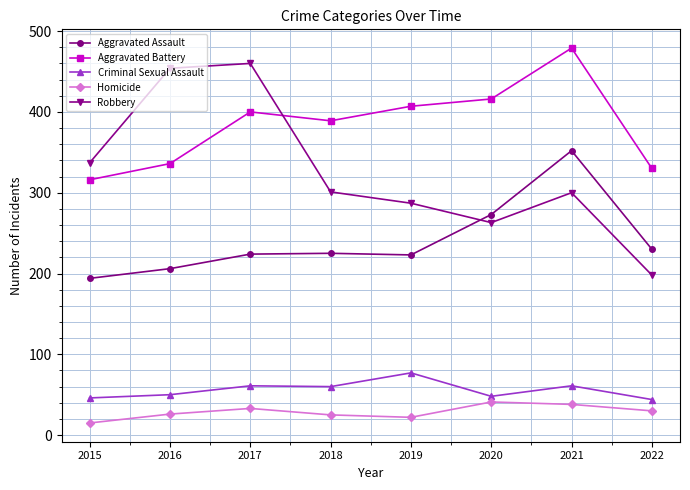

Is this an area chart (filled region under the line)?

No